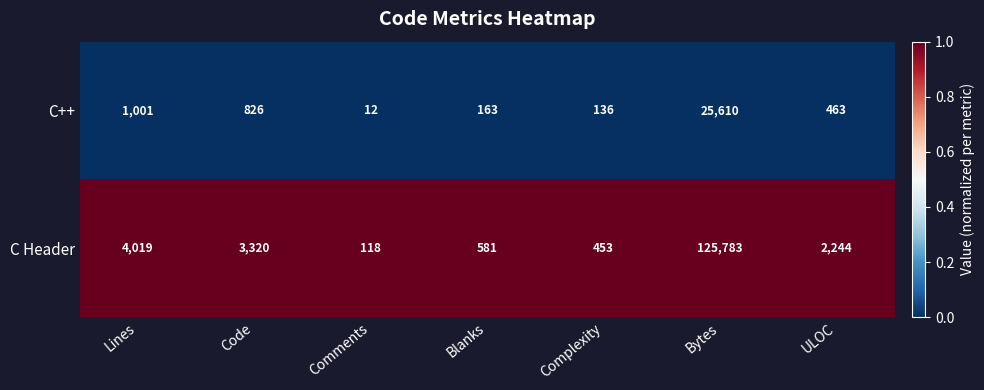

How many distinct data groups are displayed?

2